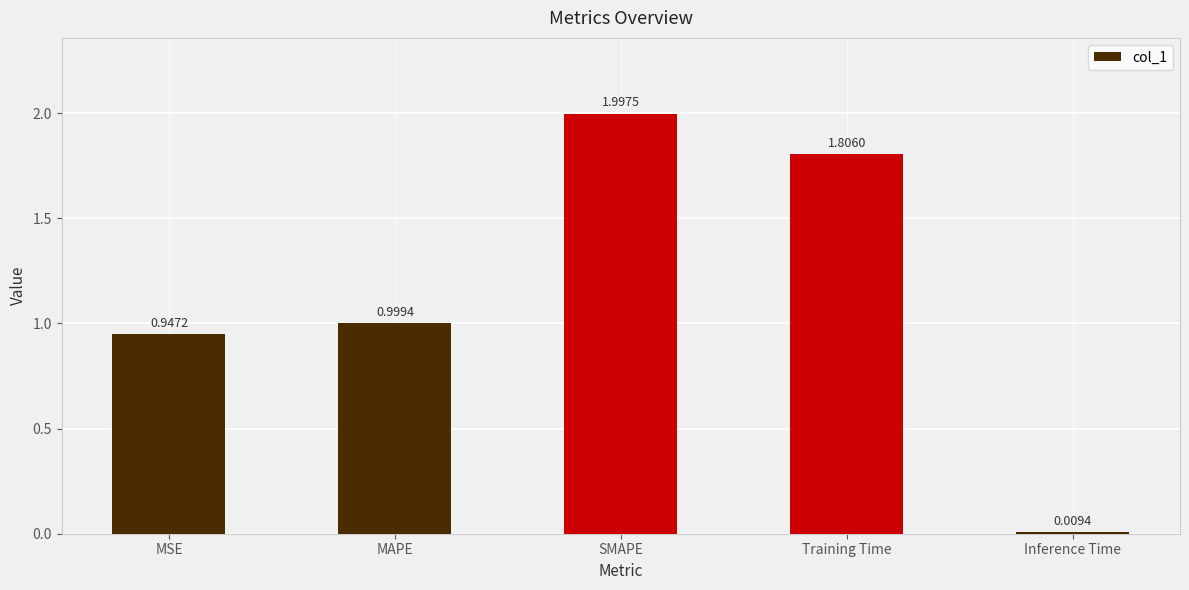

What is the label of the 2nd bar from the right?

Training Time